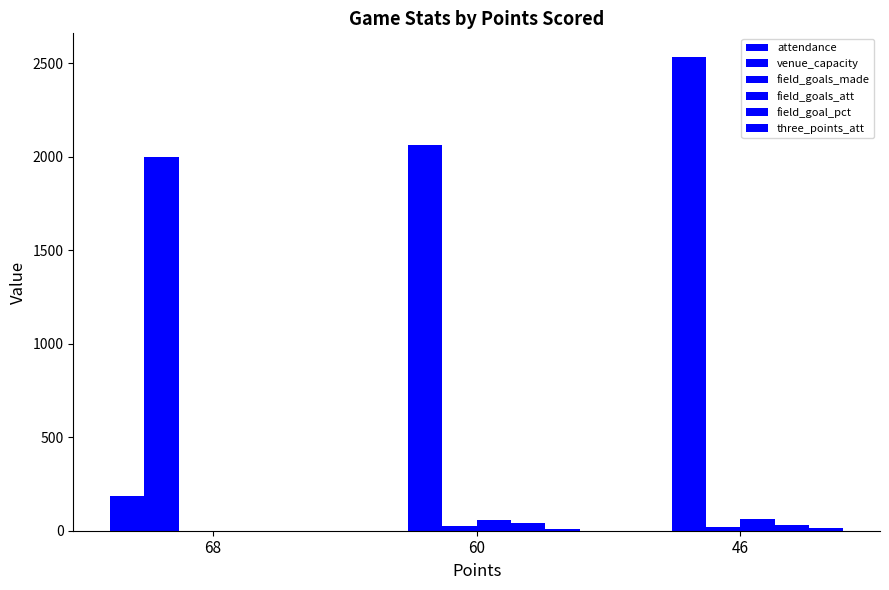

What is the average value of the field_goal_pct series?

25.3